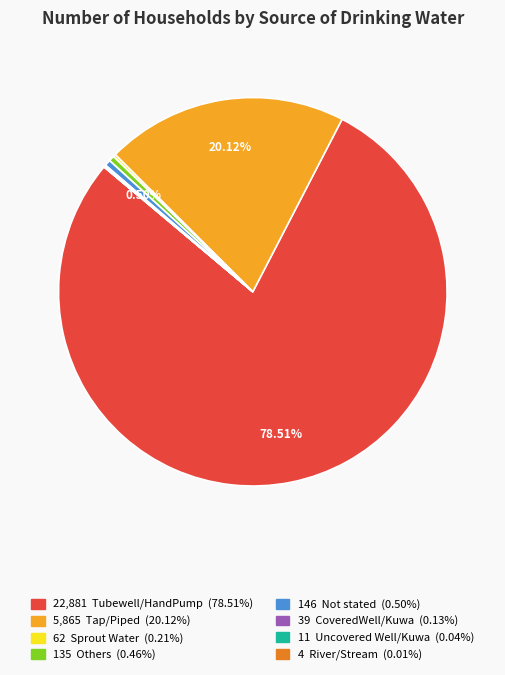

Is there a majority slice in this chart?

Yes